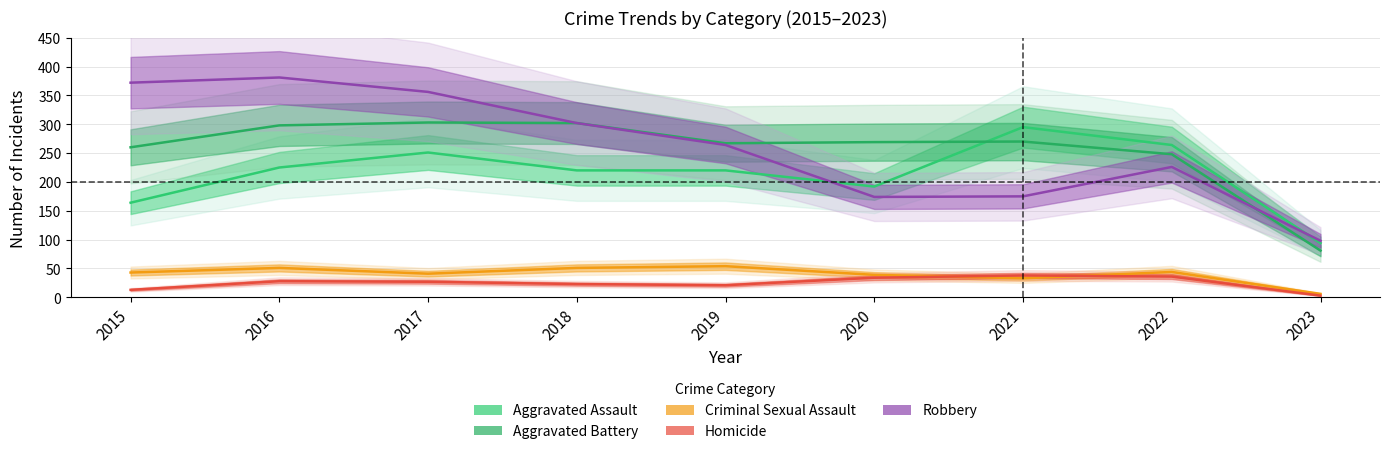

What is the minimum value for Criminal Sexual Assault?

6